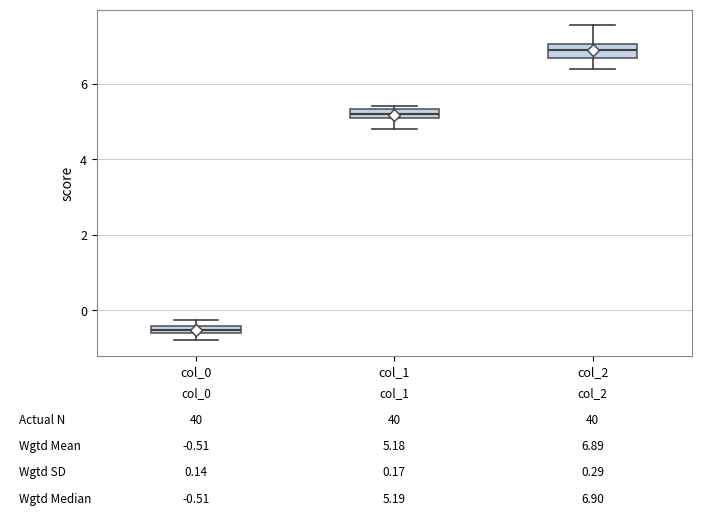

Which box has the highest median line?

col_2